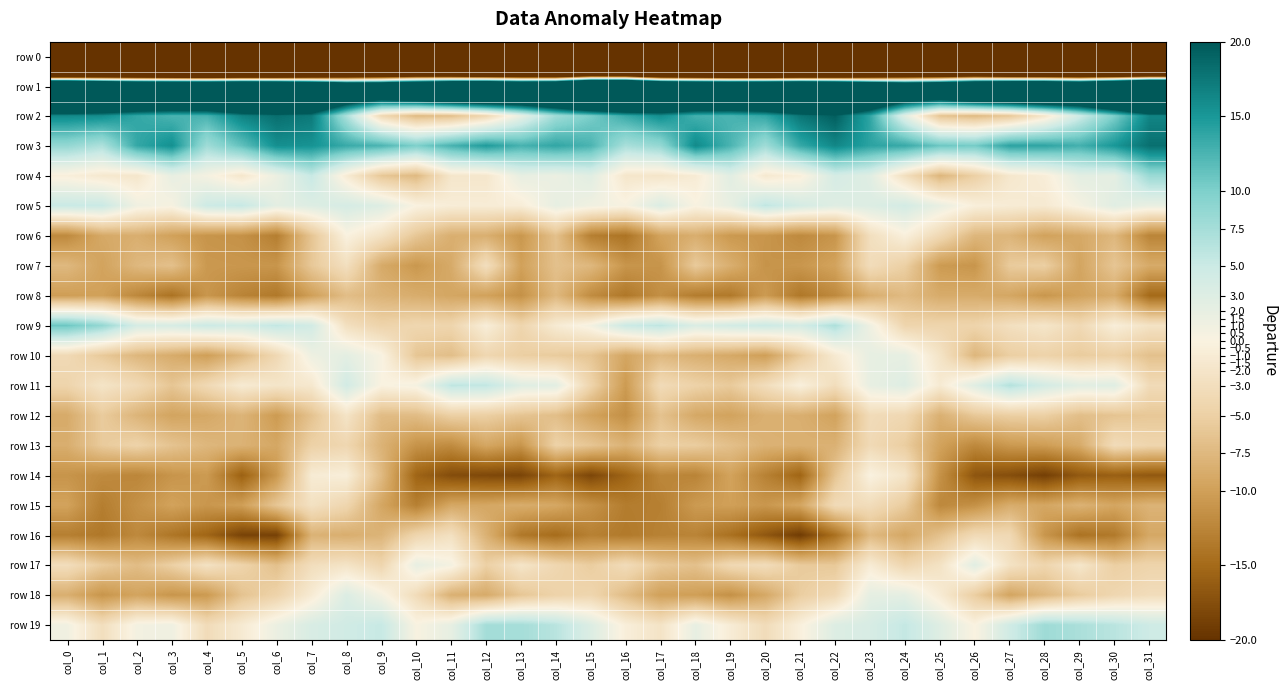

Which series changed the most between col_2 and col_6?

row 16